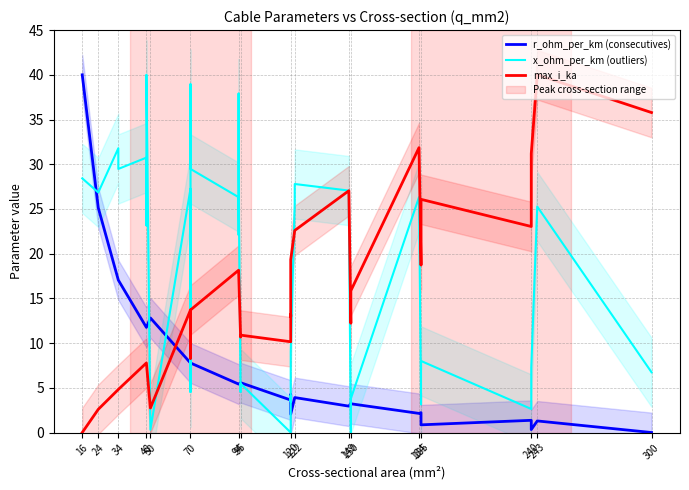

What is the difference between the maximum and minimum values in the r_ohm_per_km (consecutives) series?

40.0